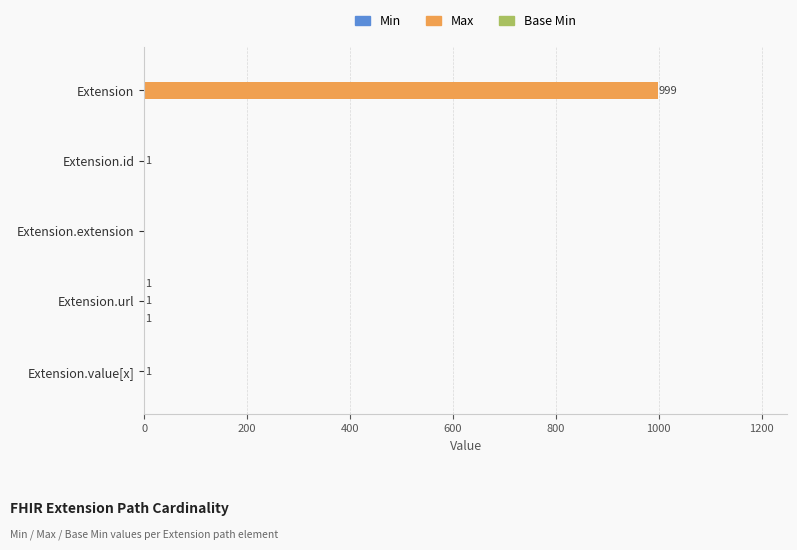

What is the maximum value shown in the chart?

999